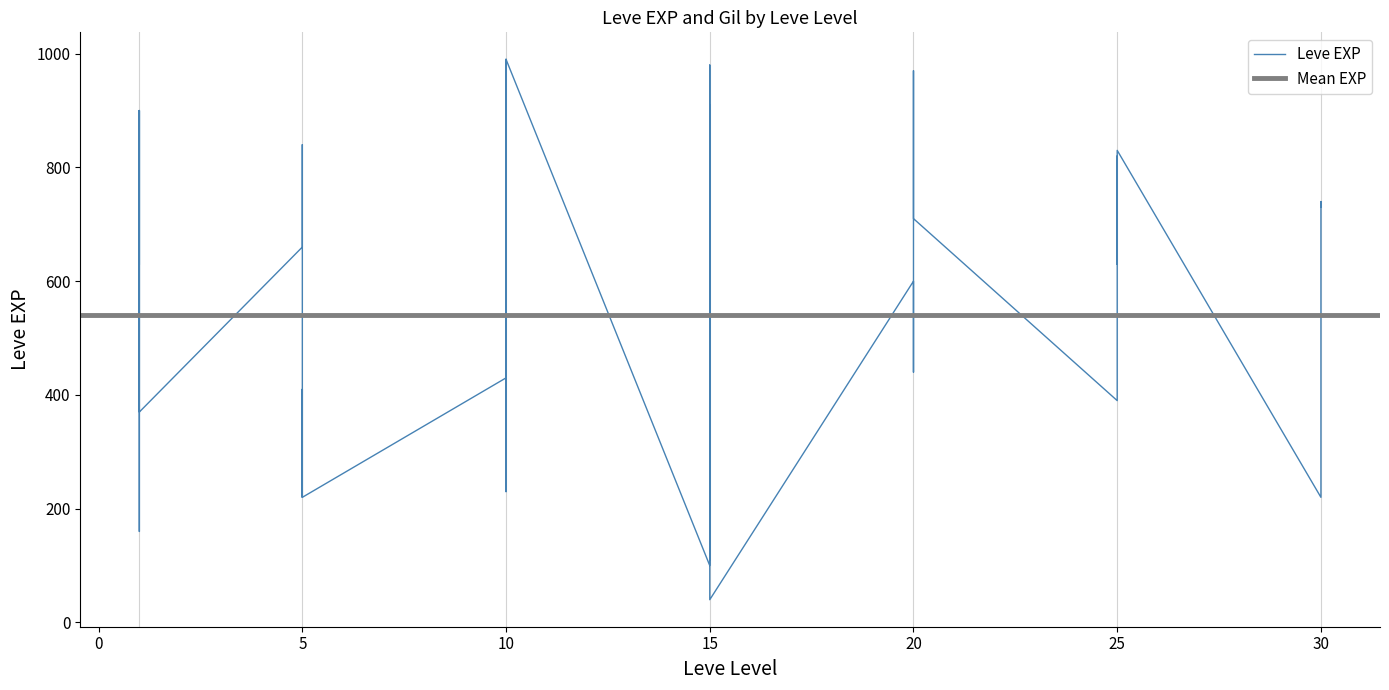

The value at 15 is 269. True or false?

False